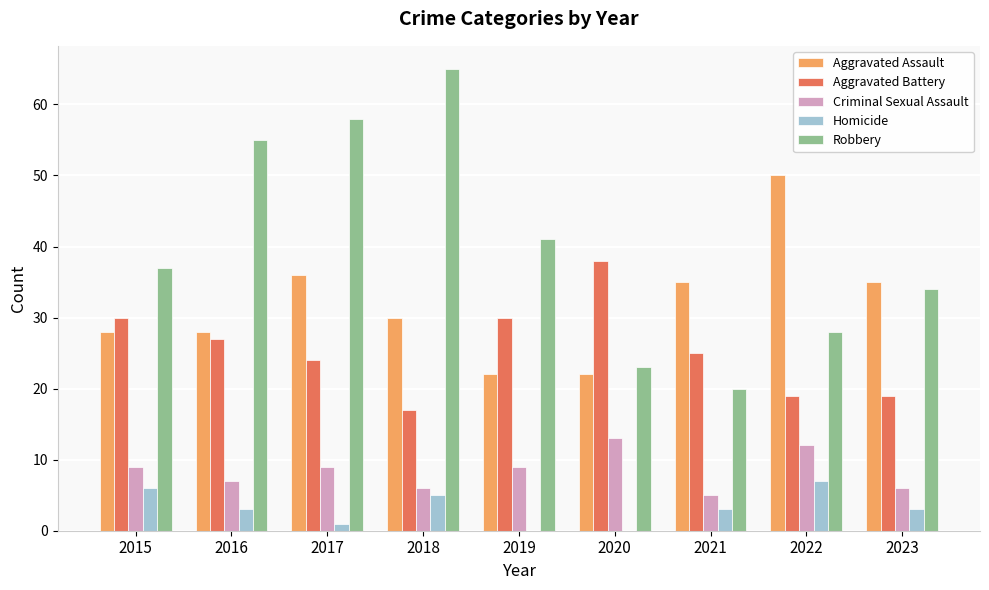

The Criminal Sexual Assault series shows 6 at 2018. True or false?

True